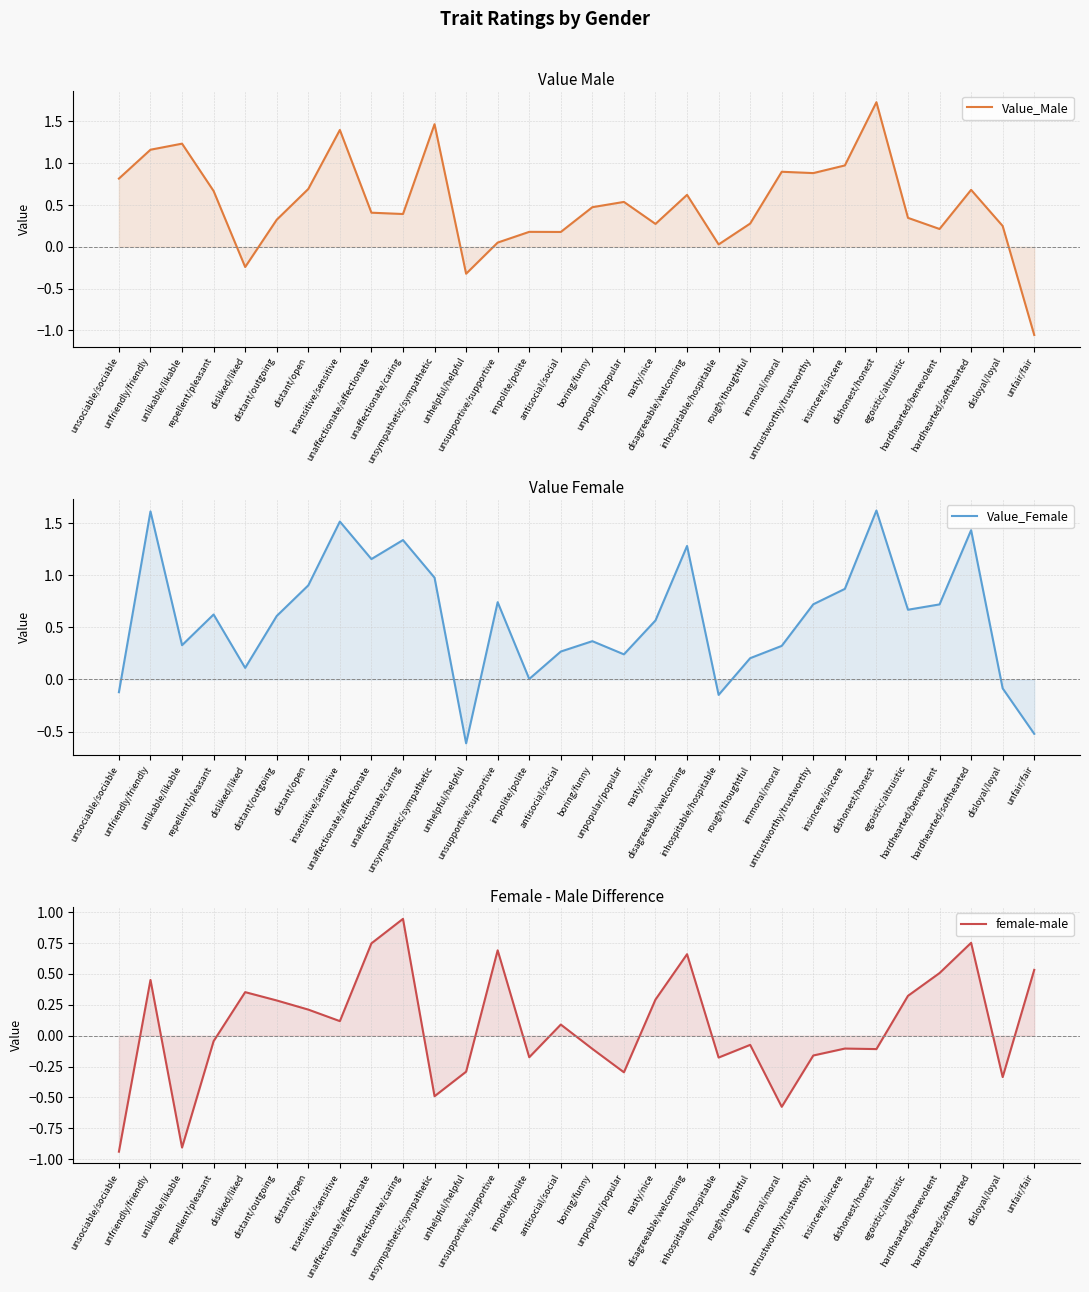

Where do Value_Female and female-male first cross each other?

repellent/pleasant and disliked/liked